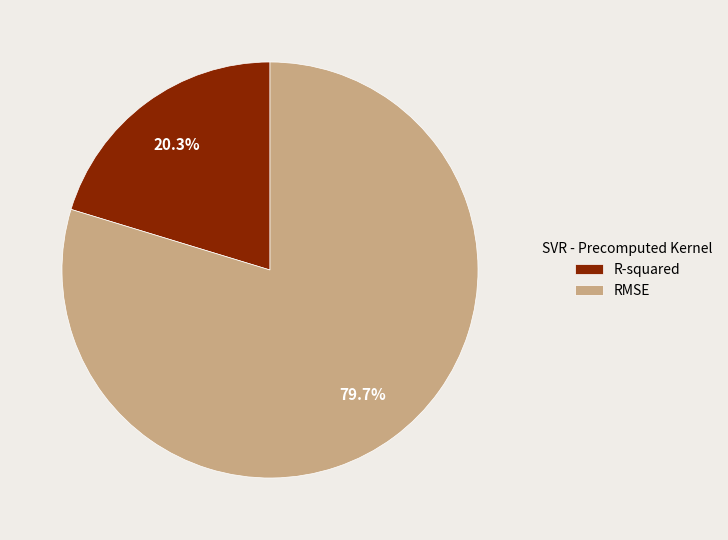

How many slices are in this pie chart?

2